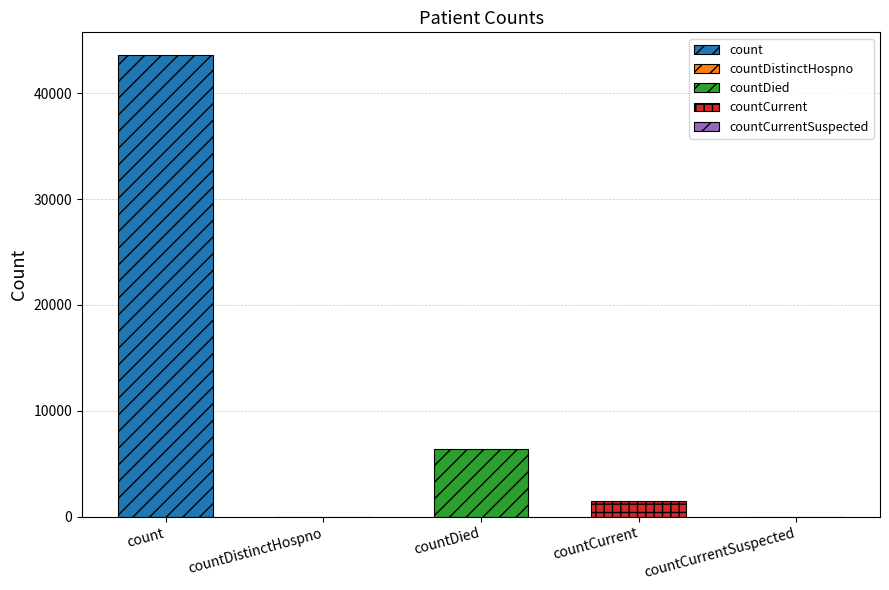

What is the label of the 3rd bar from the right?

countDied